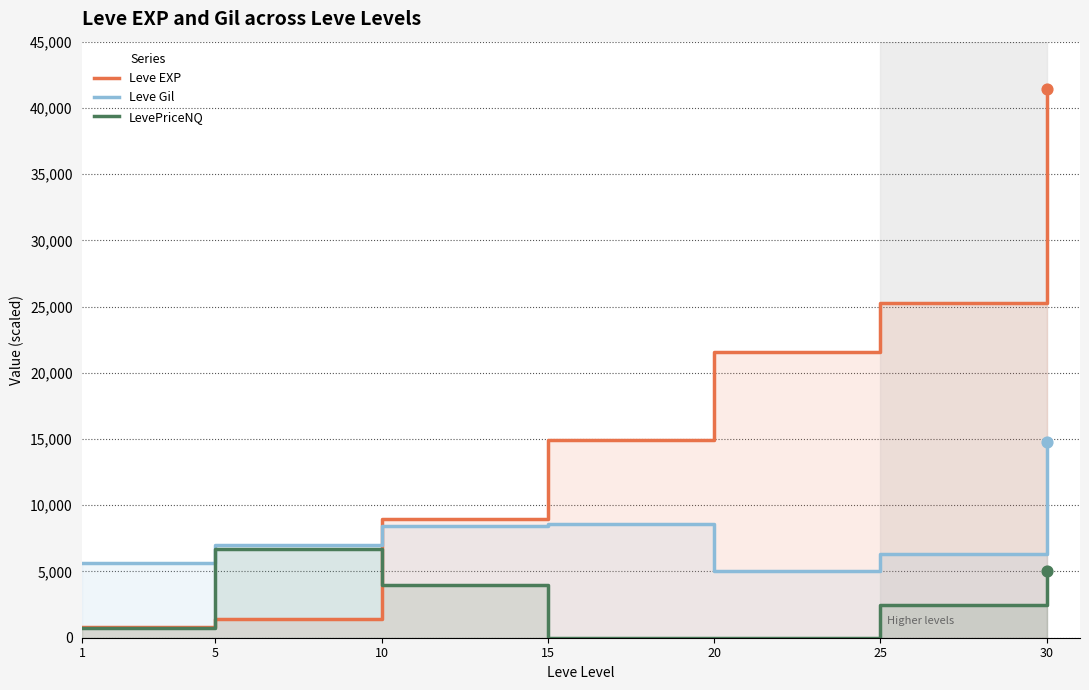

Which series has the largest total across all categories?

Leve EXP